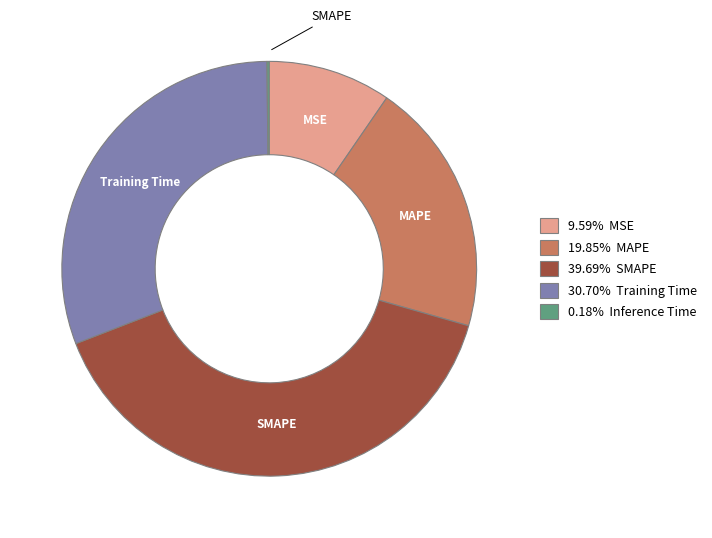

Is there any slice that represents more than half of the pie?

No